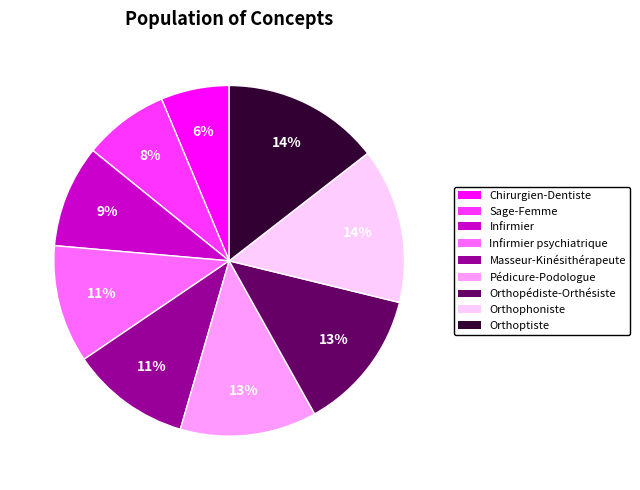

Does any single category account for the majority?

No